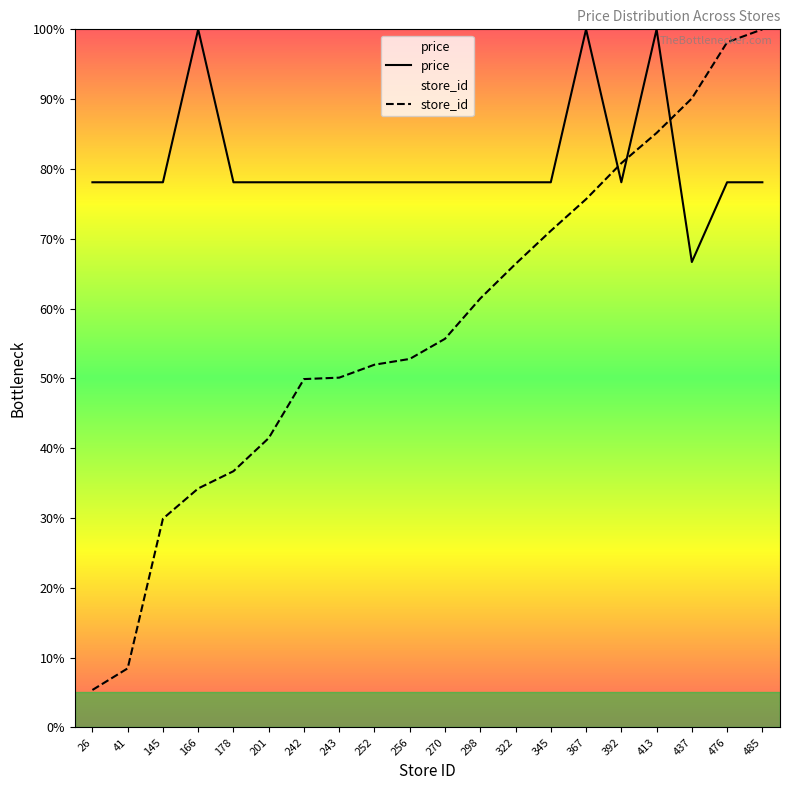

Which series has the largest range (max minus min)?

store_id